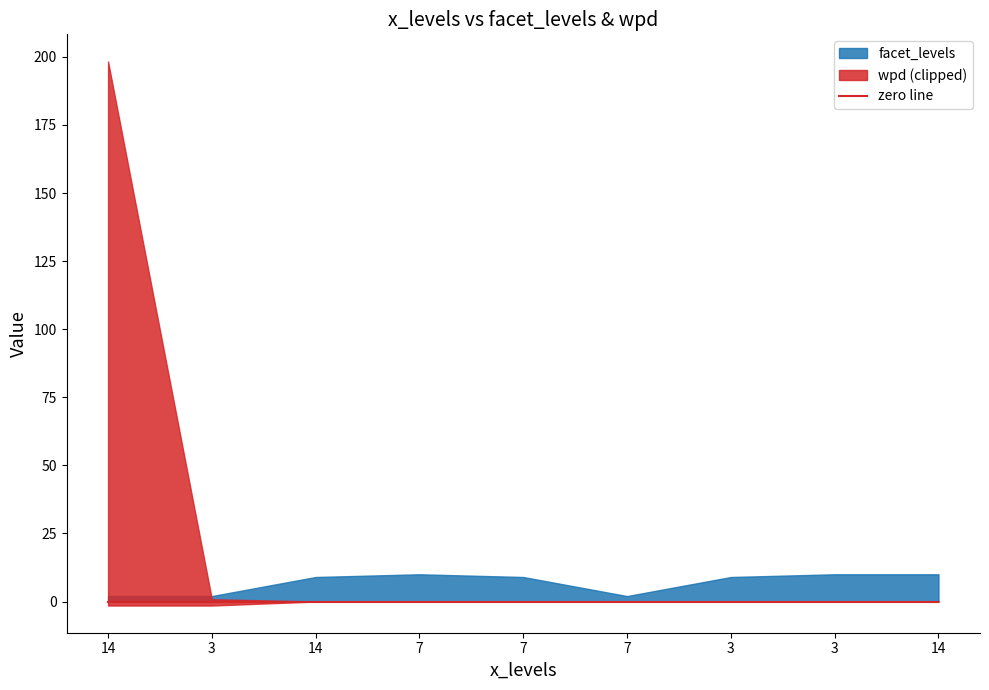

How many interior local valleys does the facet_levels series have?

1